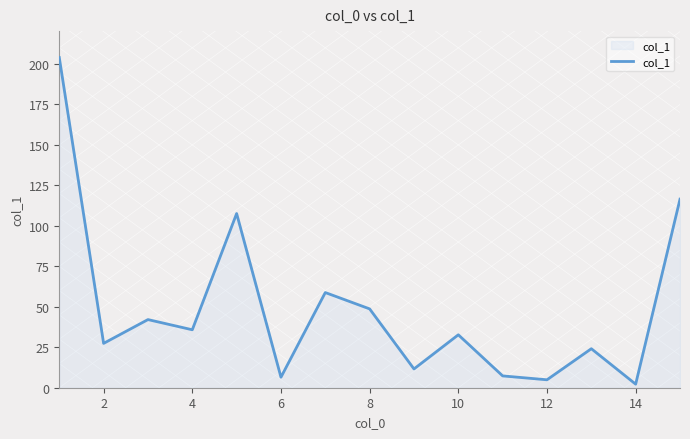

How many lines are shown in the chart?

1